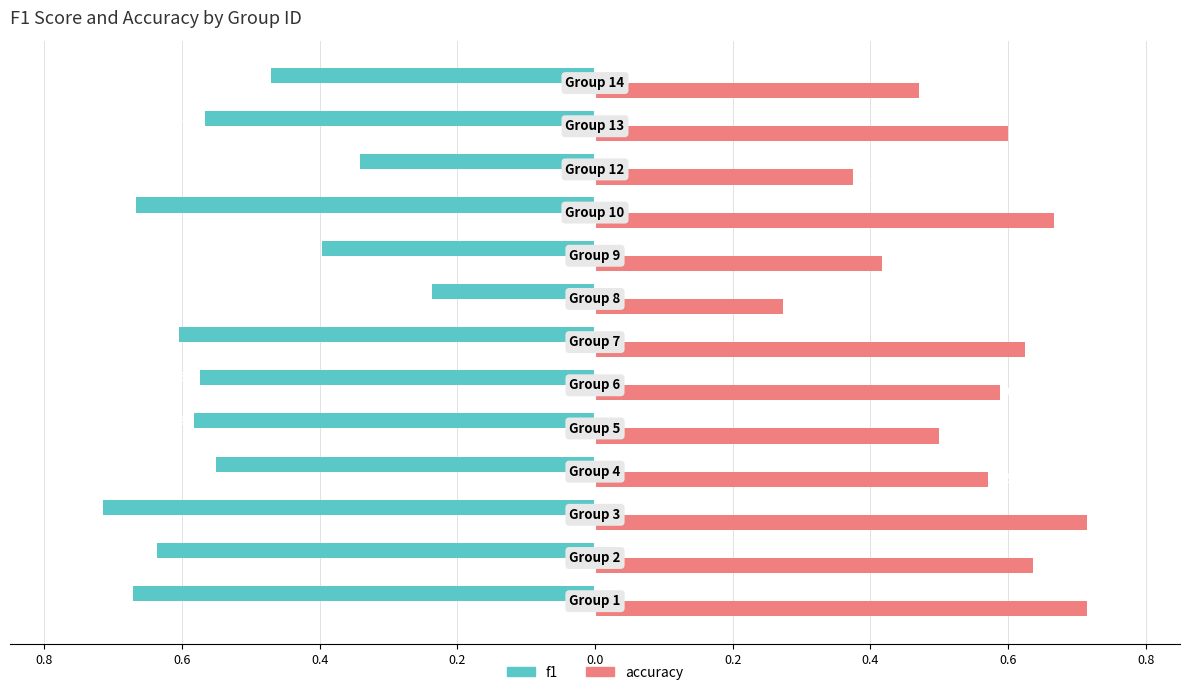

How many series are shown in this chart?

2